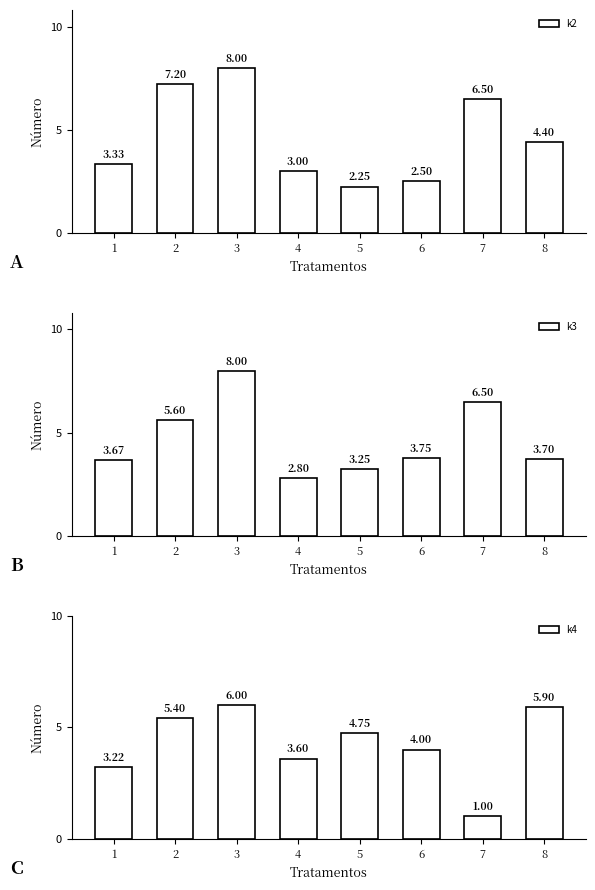

The value of k4 at 5 is 2.2. True or false?

False